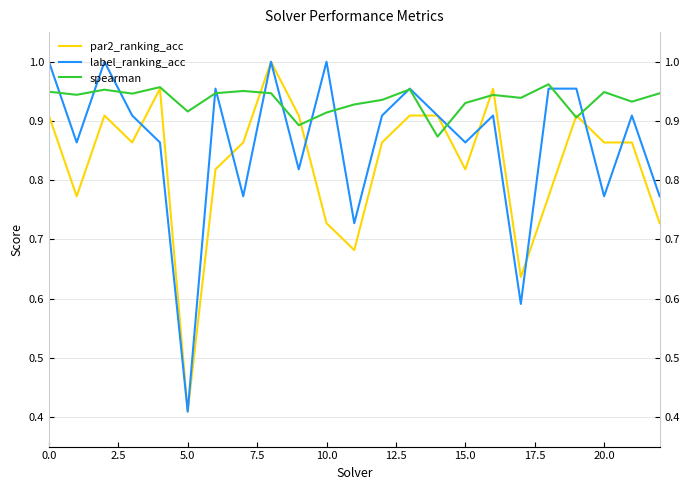

How many data points does each series have?

23